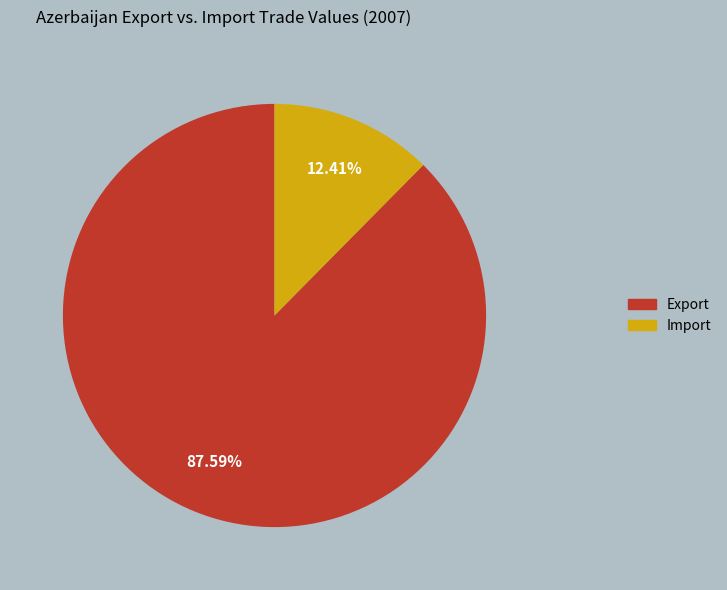

To the nearest percent, what is the average slice percentage?

50%